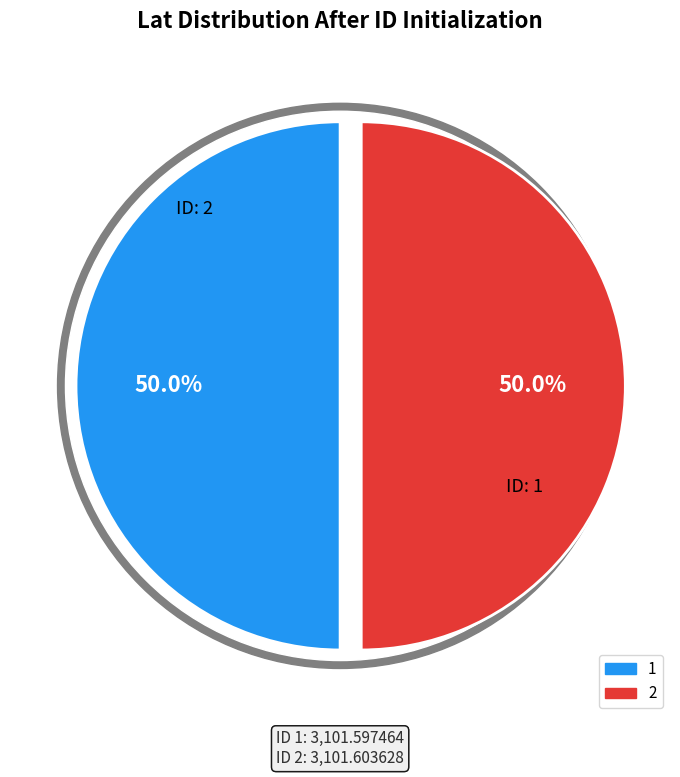

Does any single category account for the majority?

Yes